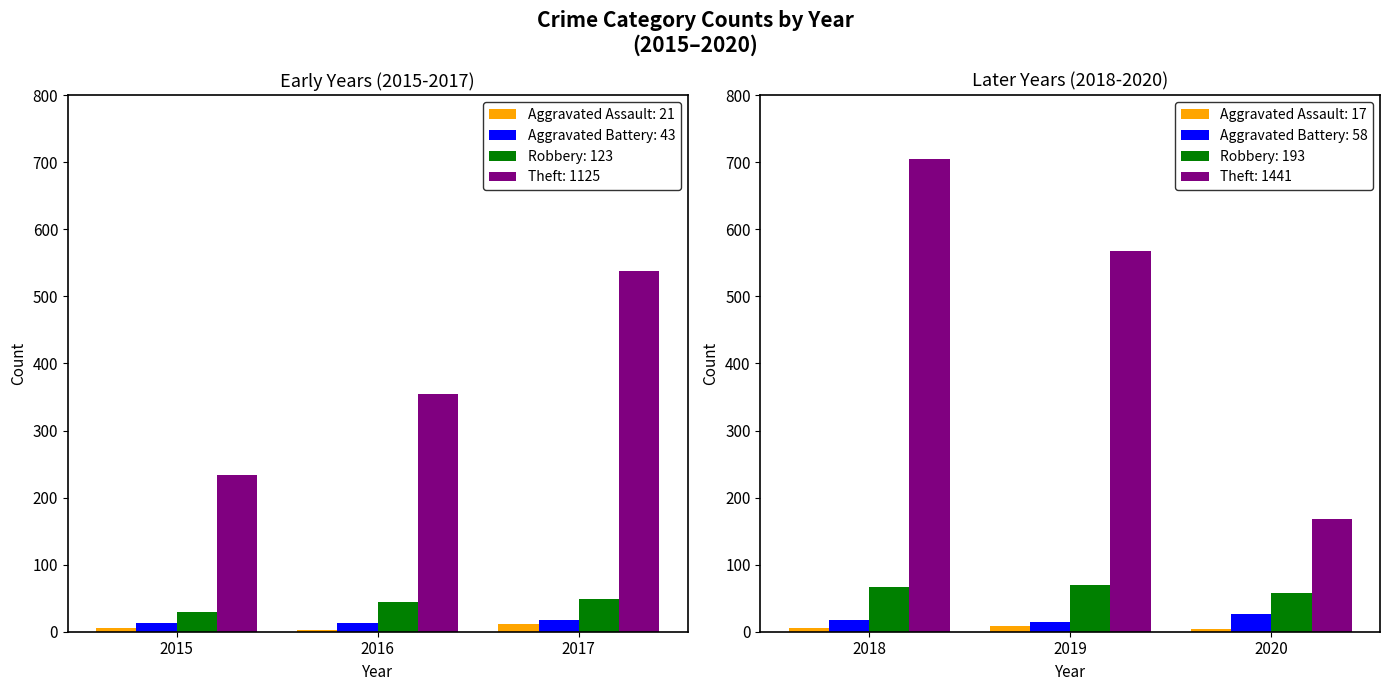

How many data points in Aggravated Assault are above 6?

2